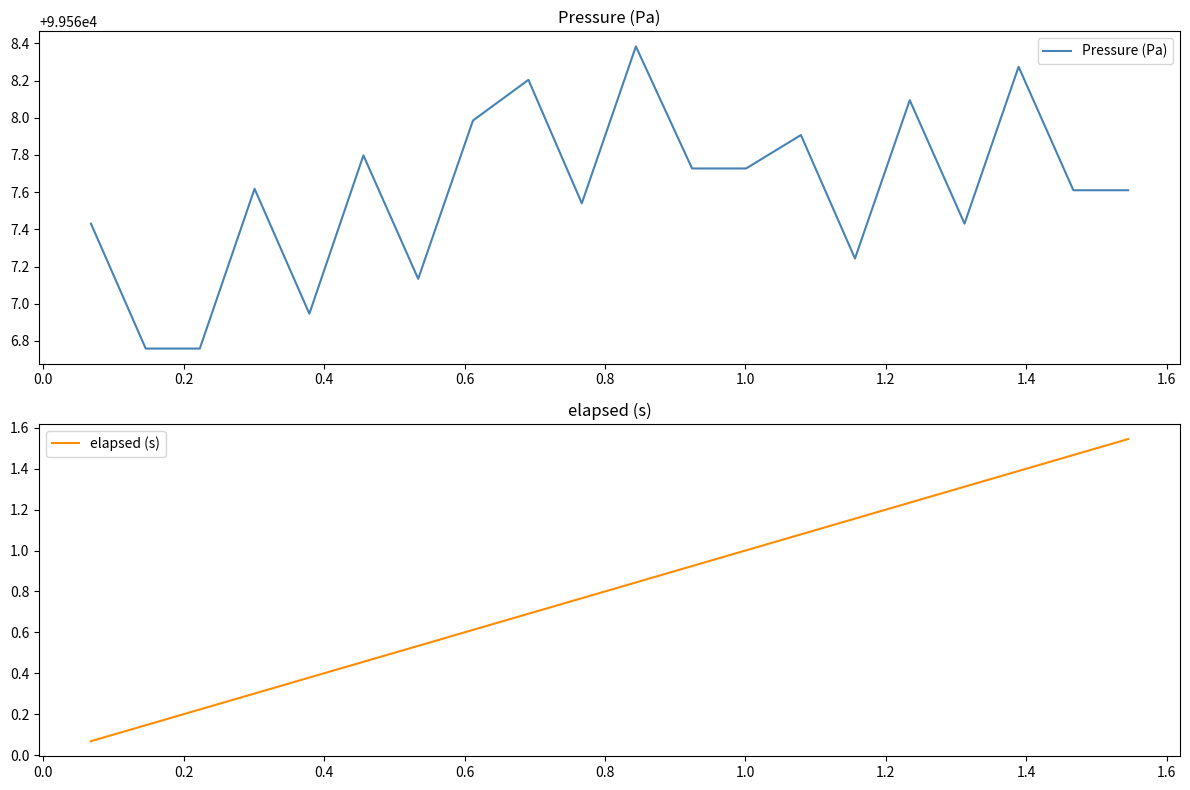

What is the minimum value for Pressure (Pa)?

99566.8